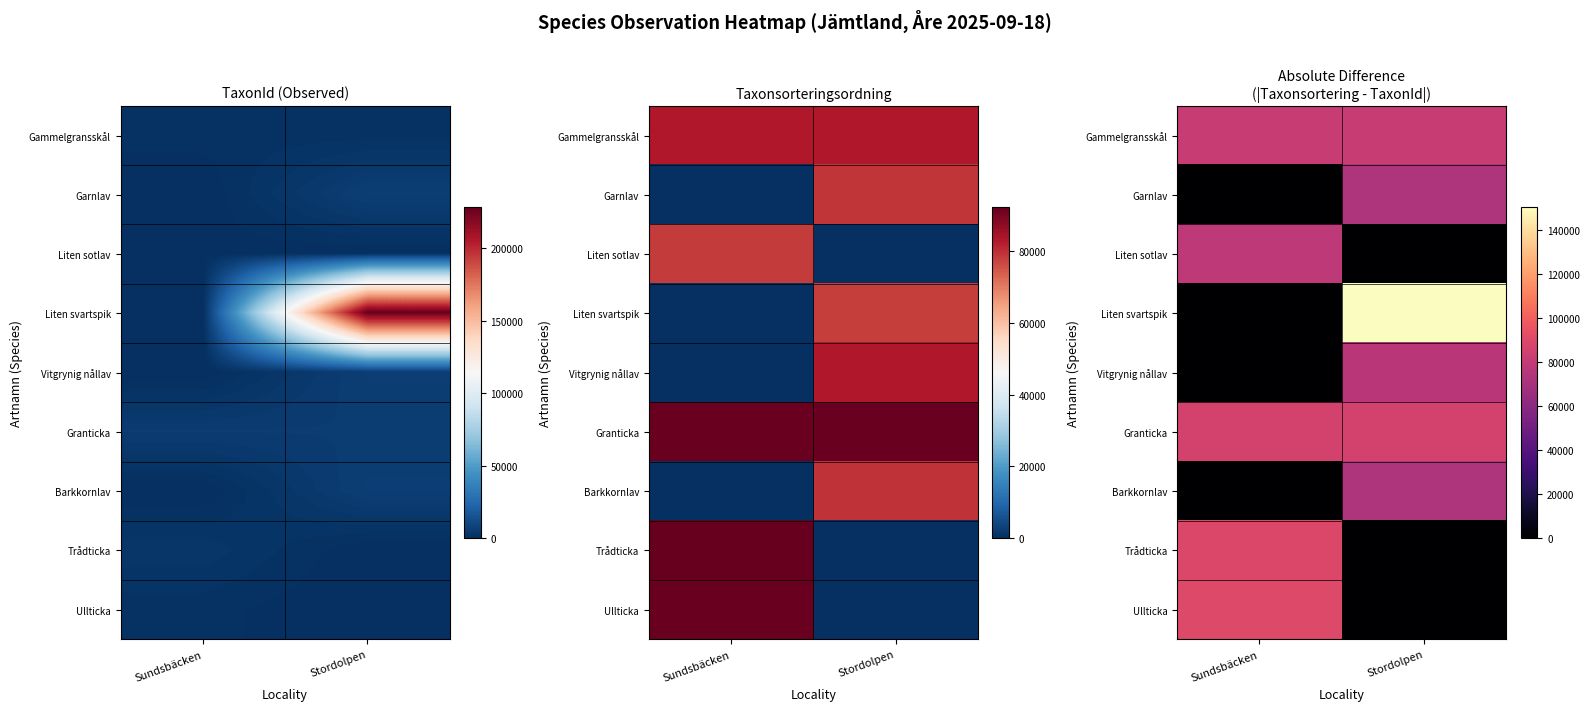

Rank the series by their maximum value, from highest to lowest.

Liten svartspik, Ullticka, Trådticka, Granticka, Gammelgransskål, Liten sotlav, Vitgrynig nållav, Barkkornlav, Garnlav